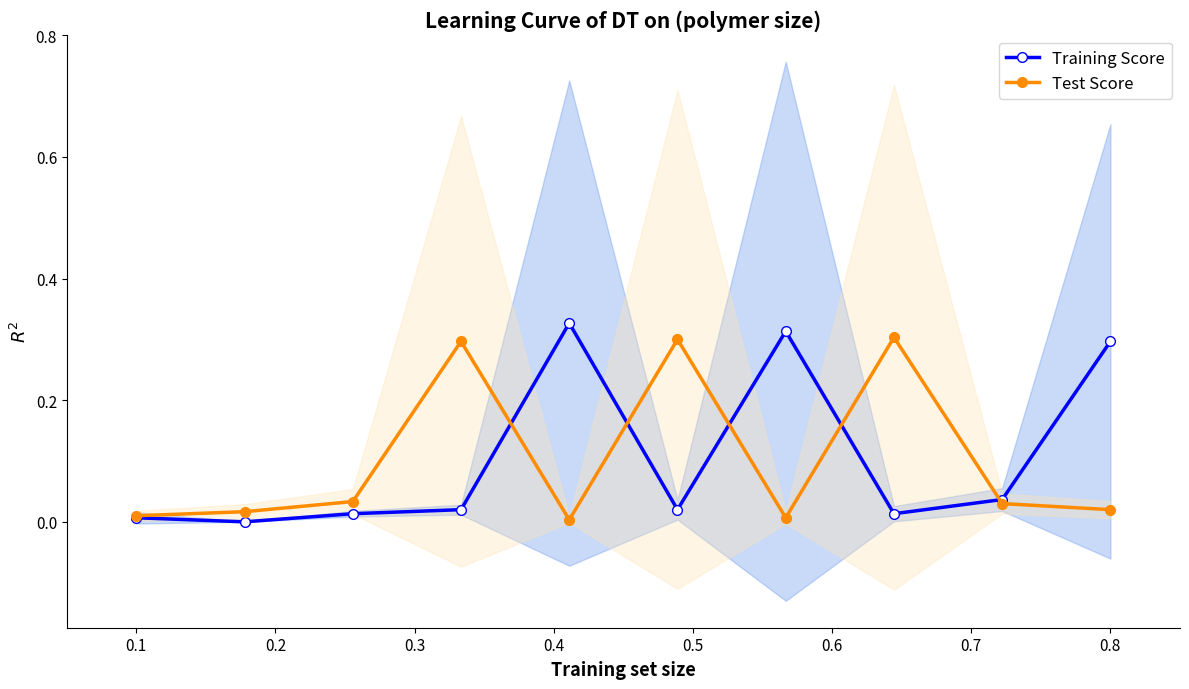

True or false: Test Score has more than 0 interior local peaks.

True